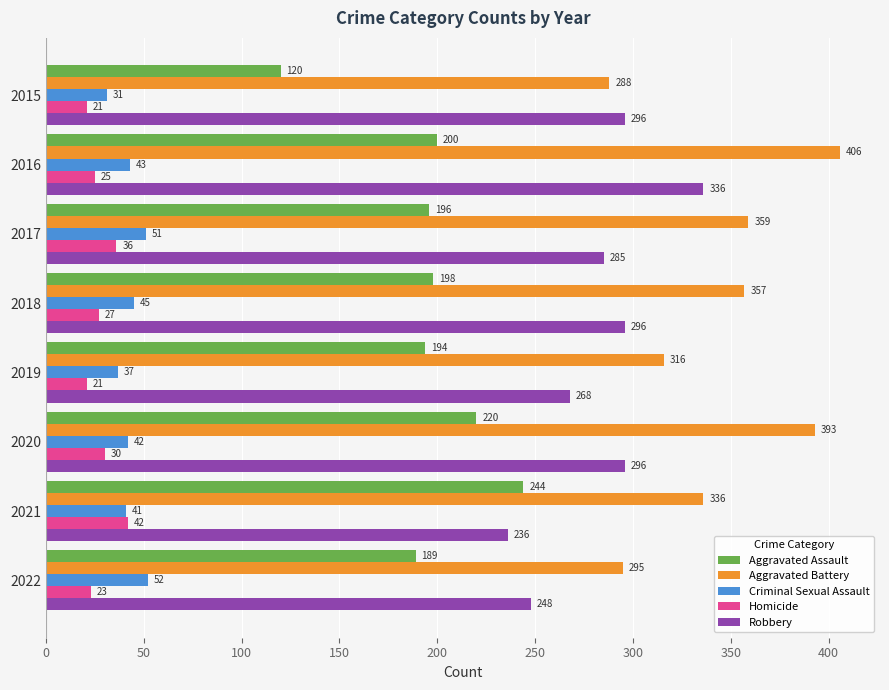

Which series changed the most between 2016 and 2022?

Aggravated Battery